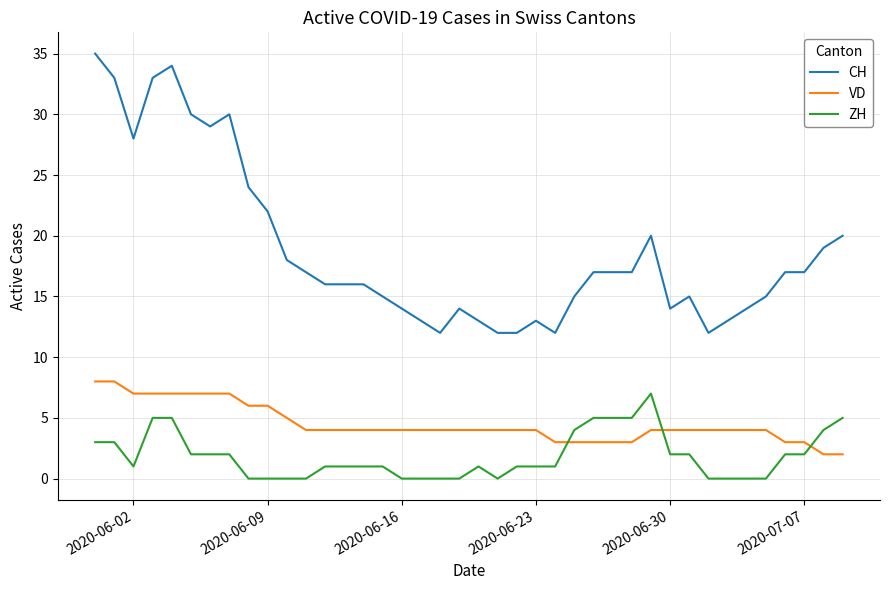

How many lines are shown in the chart?

3